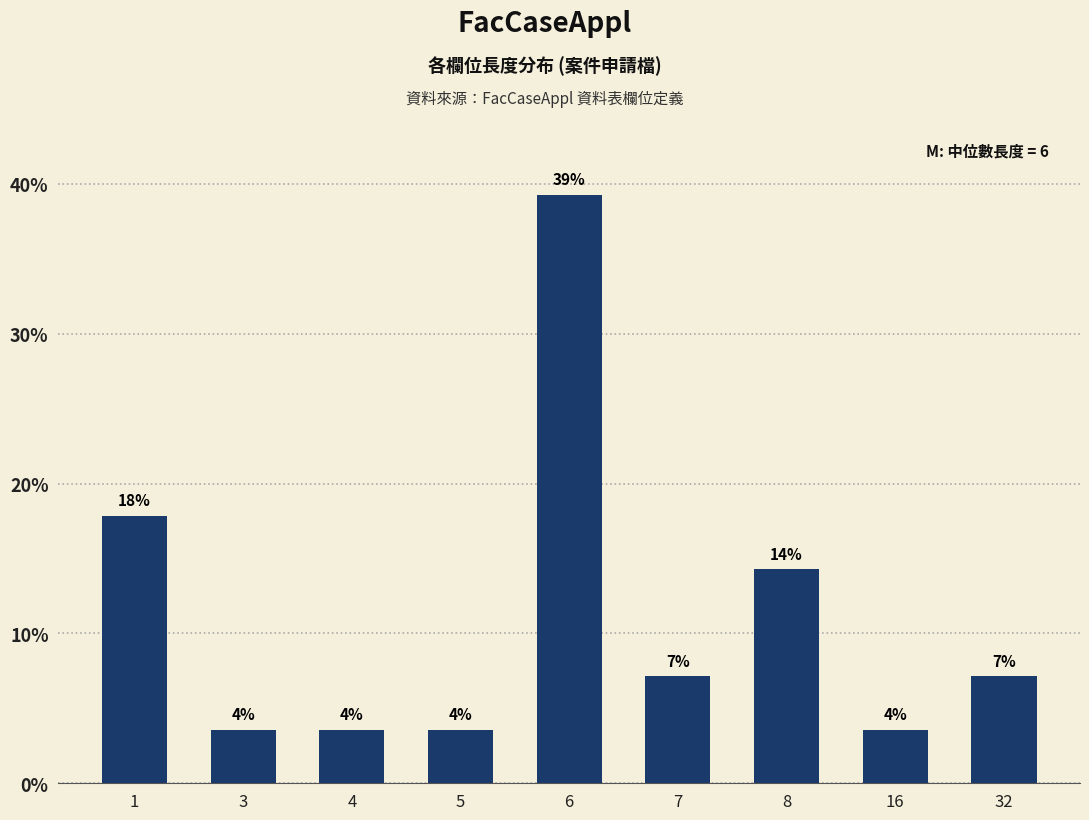

How many bars are there in total?

9